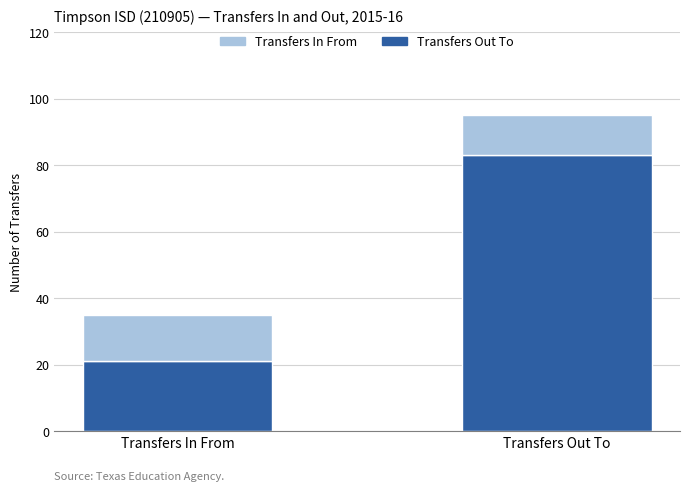

Reading left to right, transcribe the values for Transfers Out To.

21	83